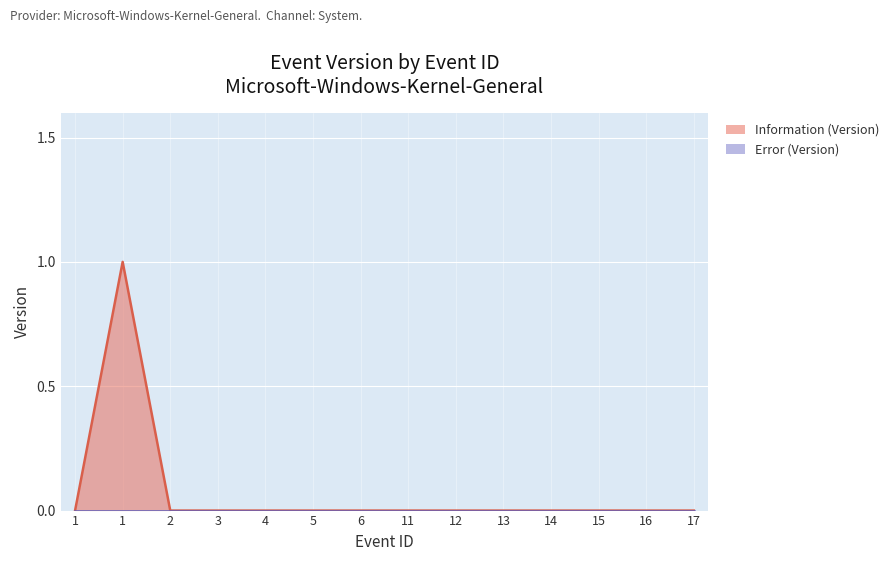

At which category does the data reach its first local peak?

1